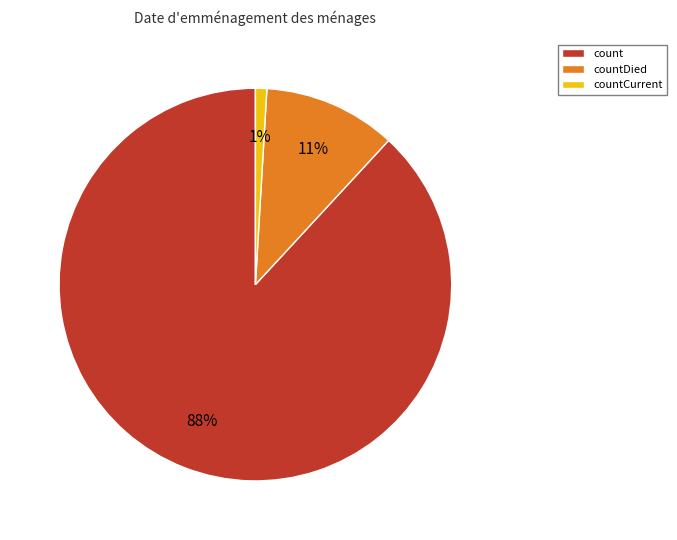

Which has a higher value, countCurrent or count?

count